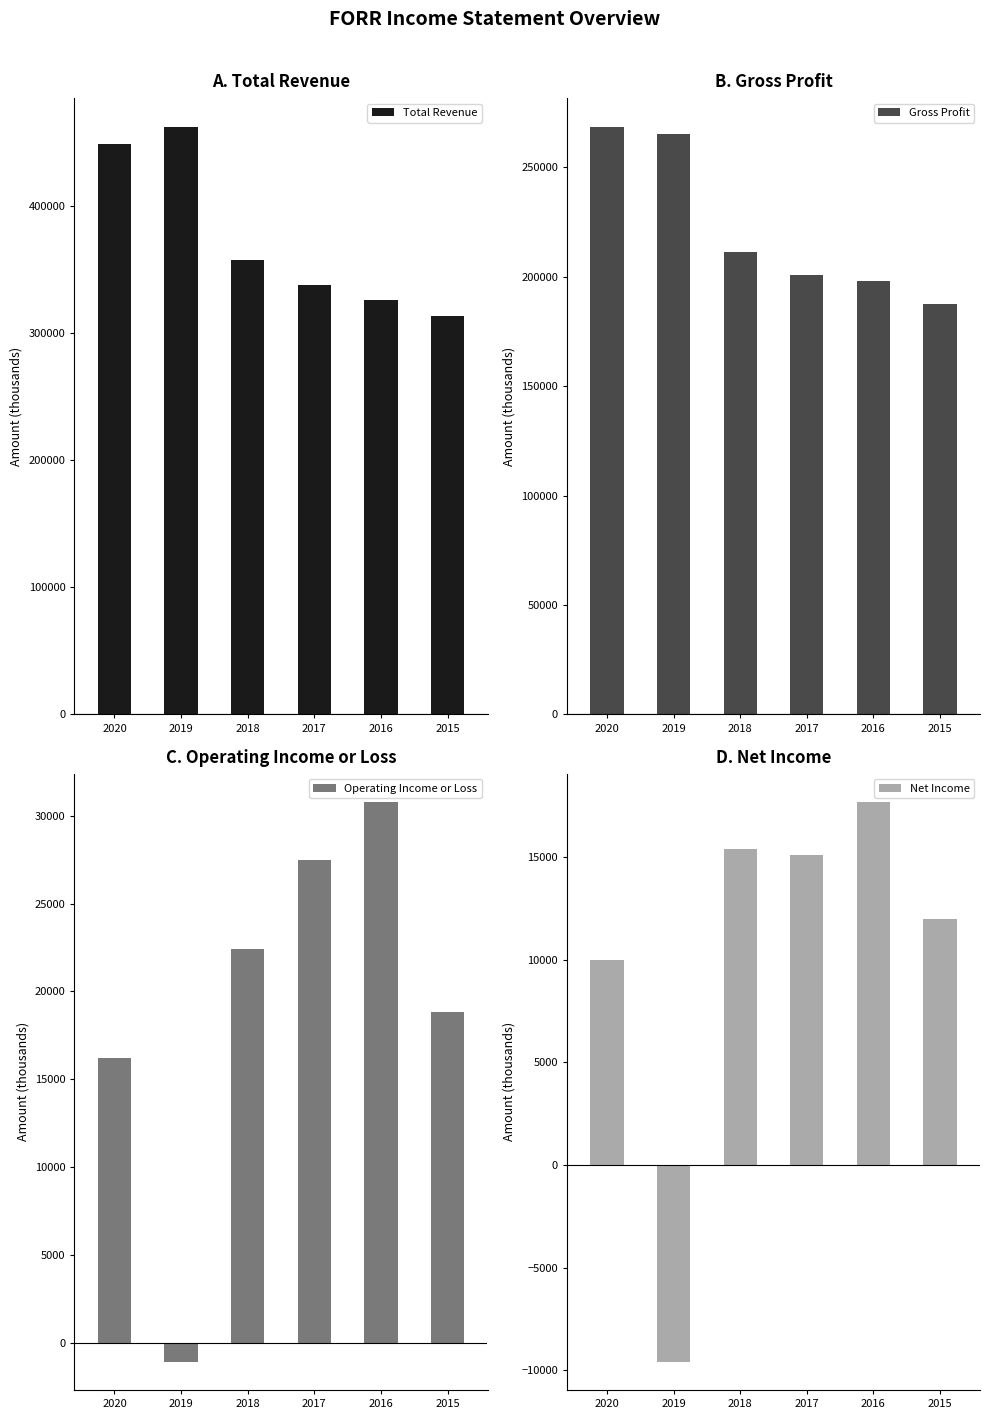

Which category has the lowest value in the Net Income series?

2019